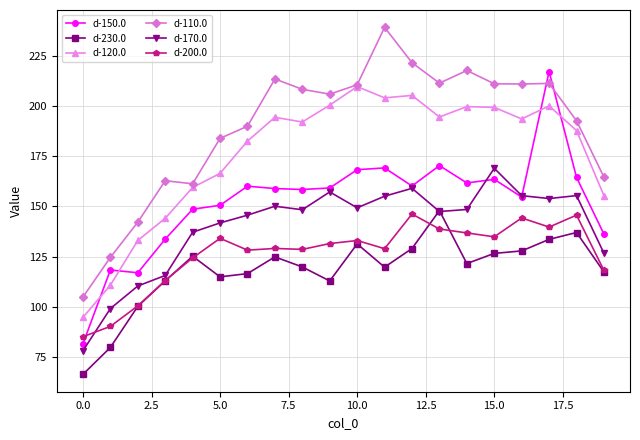

Count the number of categories in the chart.

20